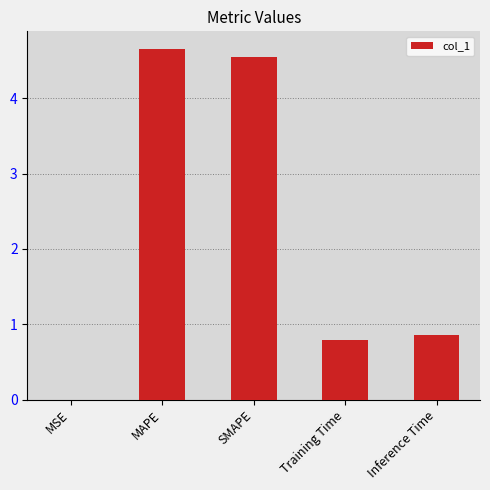

What is the greatest value displayed?

4.7